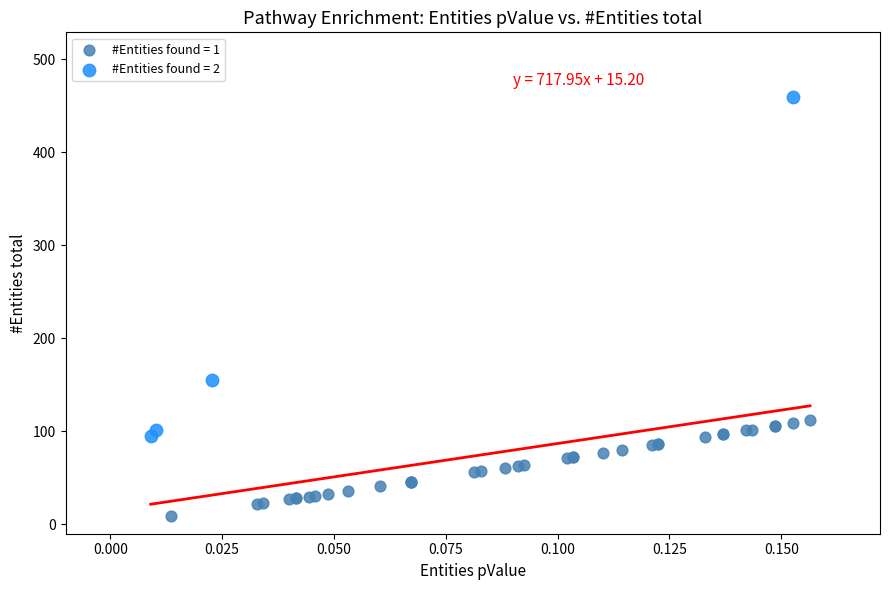

Which series has the widest spread of Y values?

#Entities found = 2